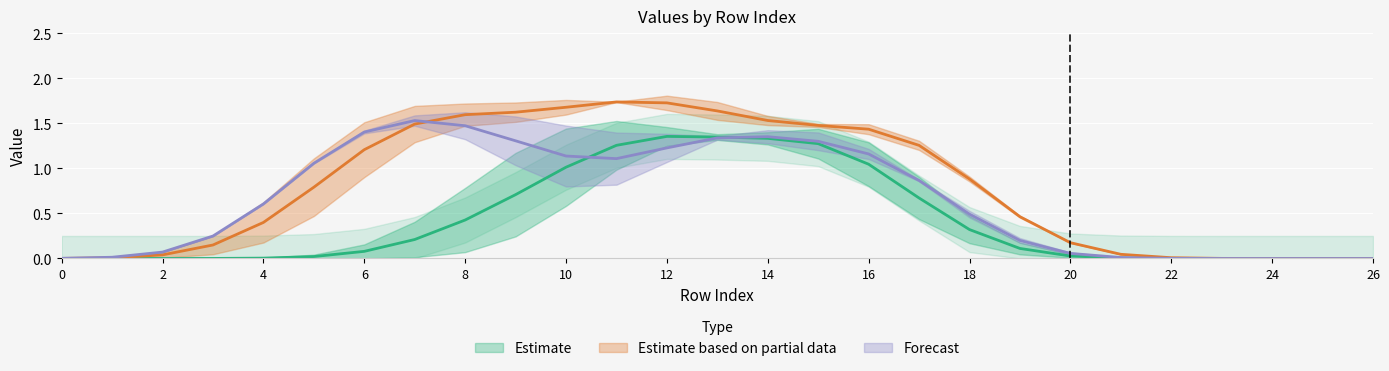

The value of col_14 at 8 is 2.4. True or false?

False